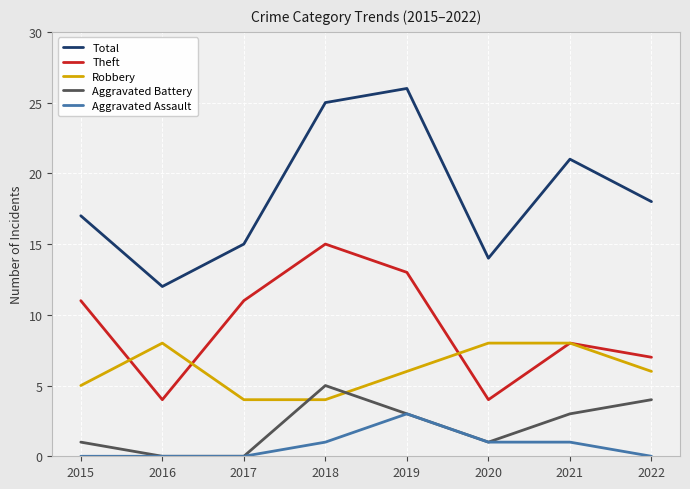

What is the difference between the maximum and minimum values in the Robbery series?

4